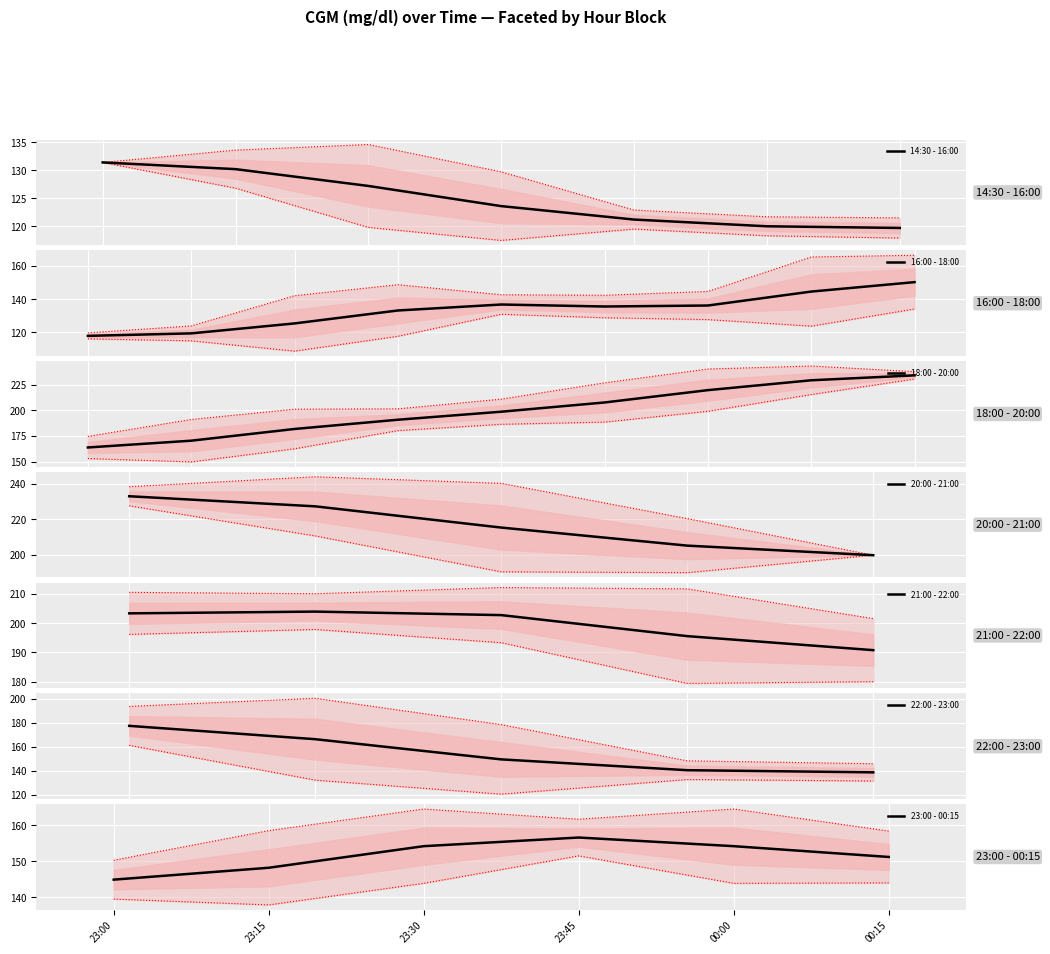

What is the label of the 36th point from the left?

23:15